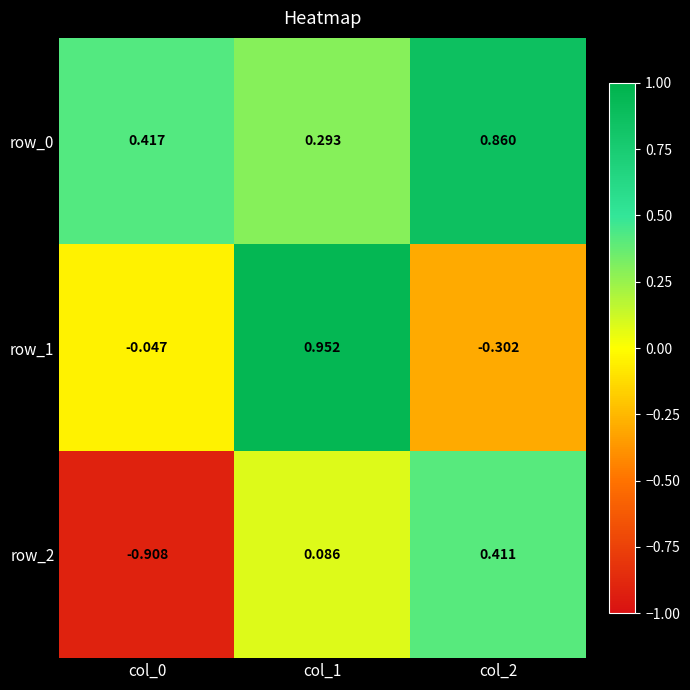

Between col_1 and col_0, which is larger?

col_0